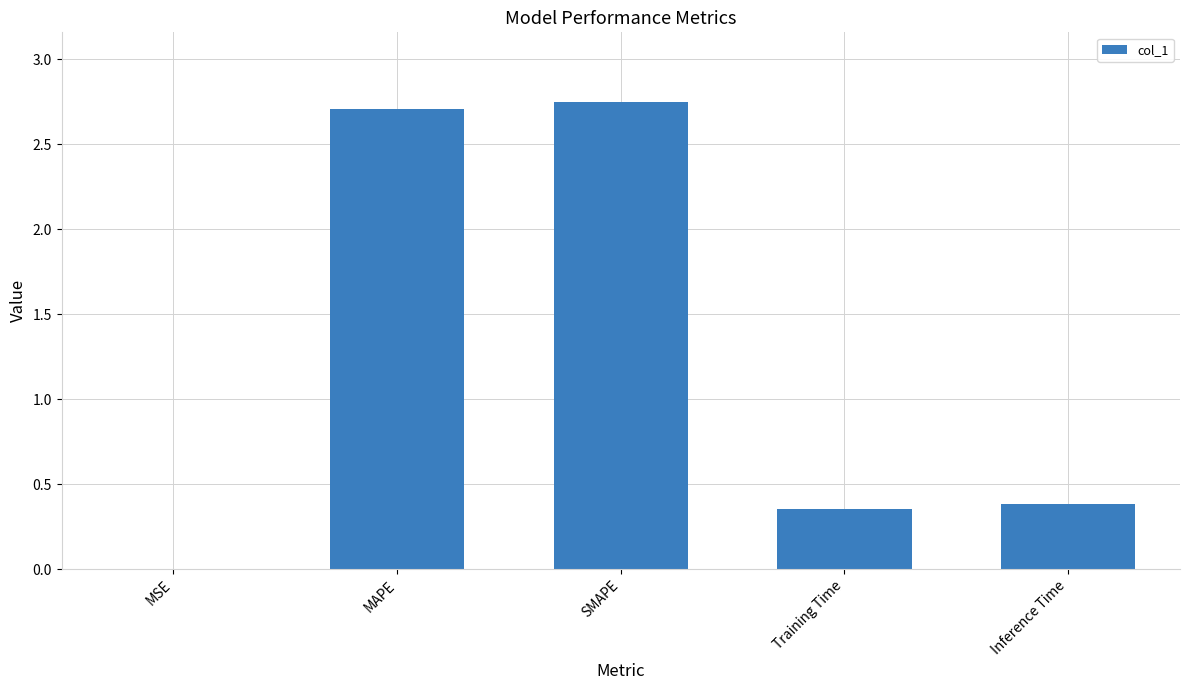

What is the change in value from MSE to Inference Time?

+0.4